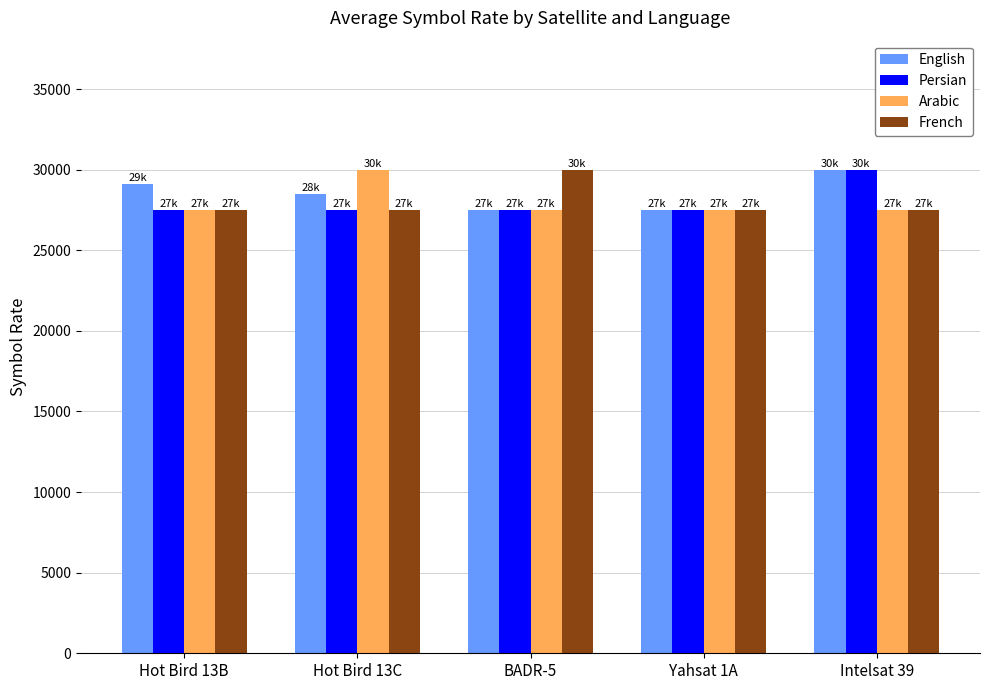

Reading right to left, transcribe all the data shown in this chart.

English: 30000	27500	27500	28500	29137
Persian: 30000	27500	27500	27500	27500
Arabic: 27500	27500	27500	30000	27500
French: 27500	27500	30000	27500	27500